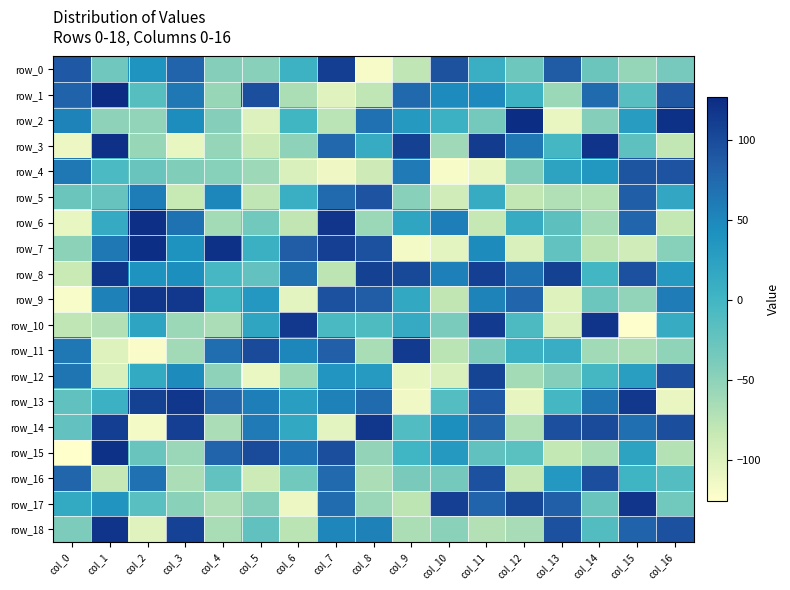

Is it true that row_0 equals 124 at col_0?

False